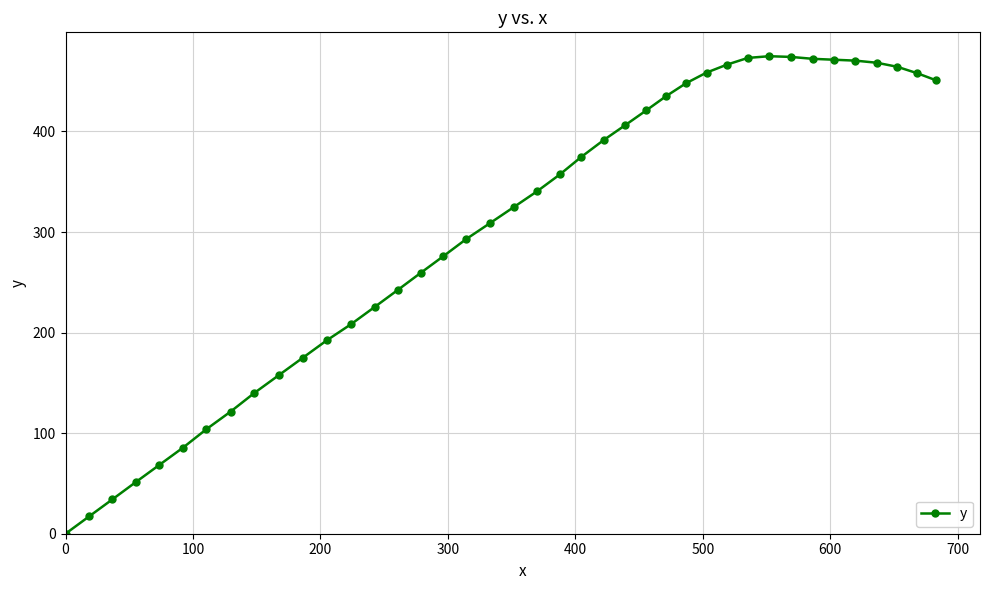

How many positive values are there?

39